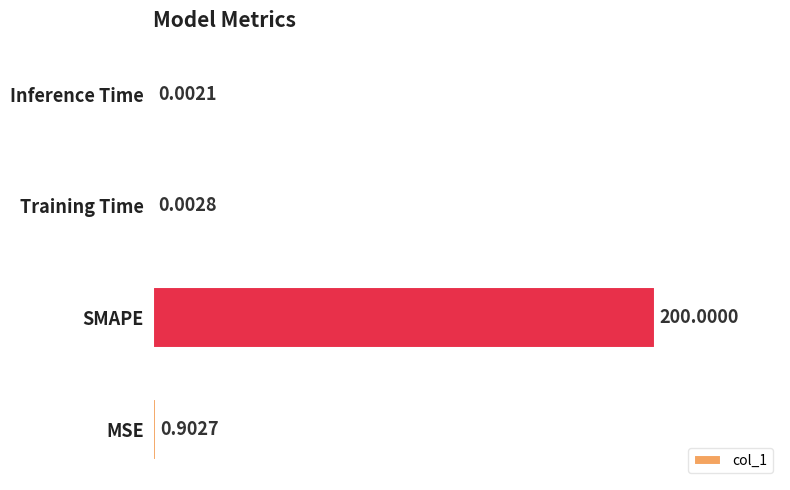

Does the chart contain stacked bars?

No